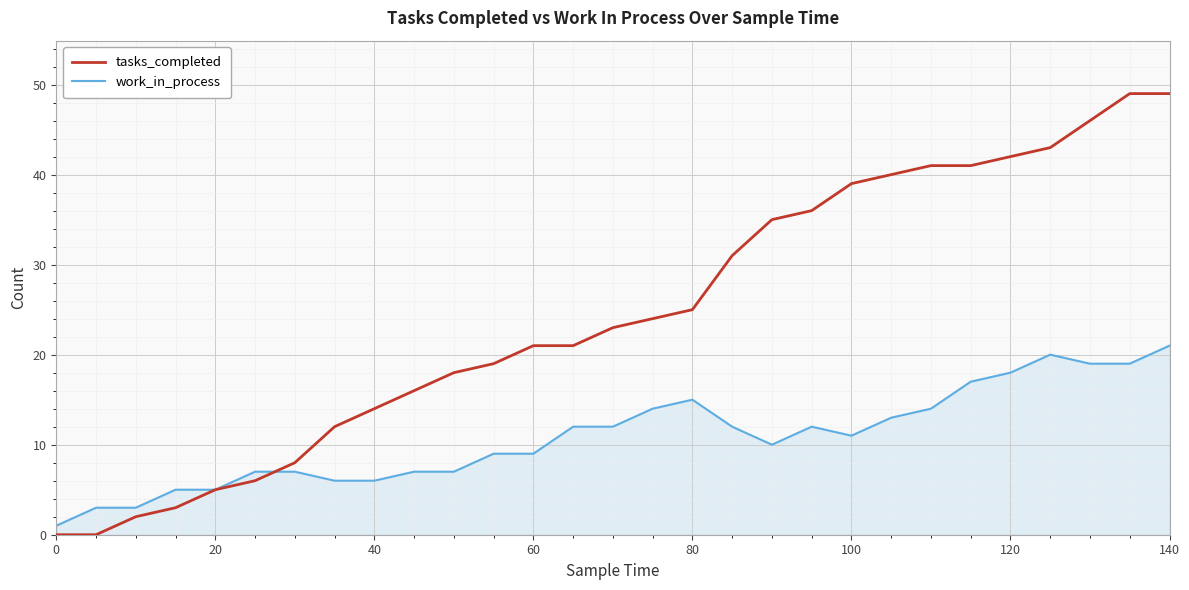

List the series in order of their peak value, lowest first.

work_in_process, tasks_completed